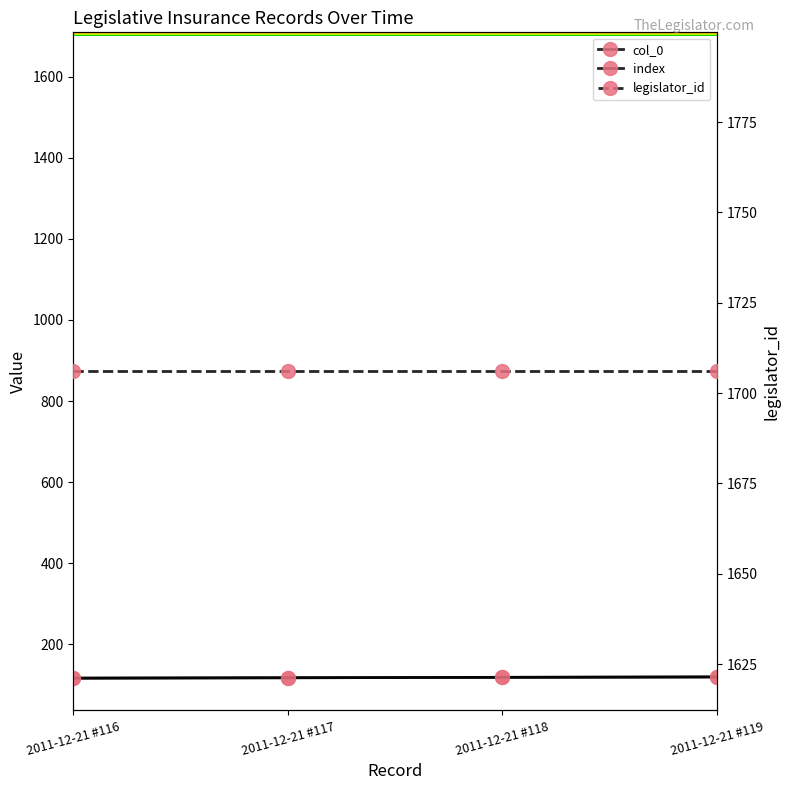

Reading right to left, extract all data points from this chart.

col_0: 2011-12-21 #119=119	2011-12-21 #118=118	2011-12-21 #117=117	2011-12-21 #116=116
index: 2011-12-21 #119=119	2011-12-21 #118=118	2011-12-21 #117=117	2011-12-21 #116=116
legislator_id: 2011-12-21 #119=1706	2011-12-21 #118=1706	2011-12-21 #117=1706	2011-12-21 #116=1706